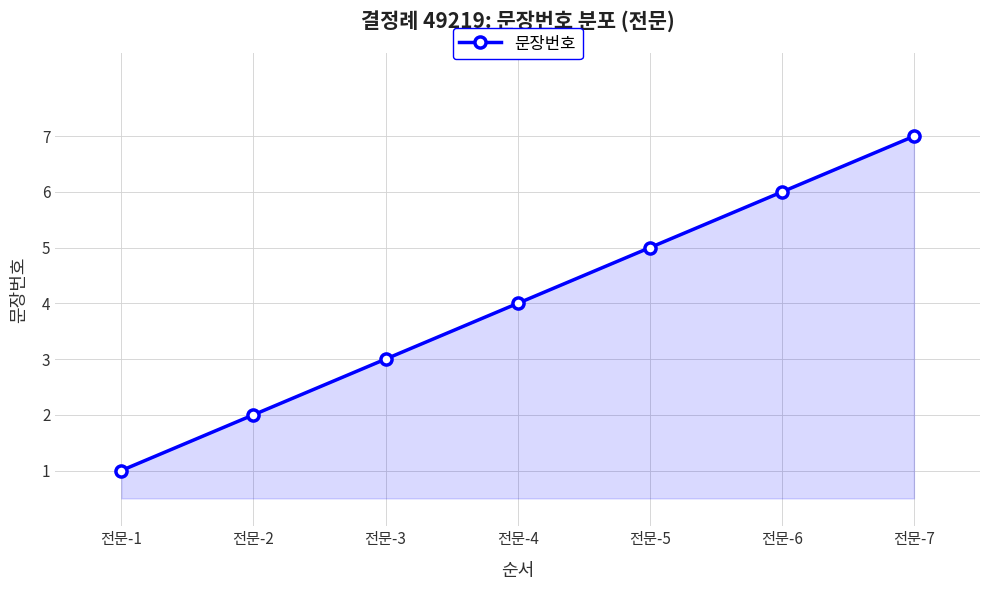

Which label corresponds to the largest value in the chart?

전문-7